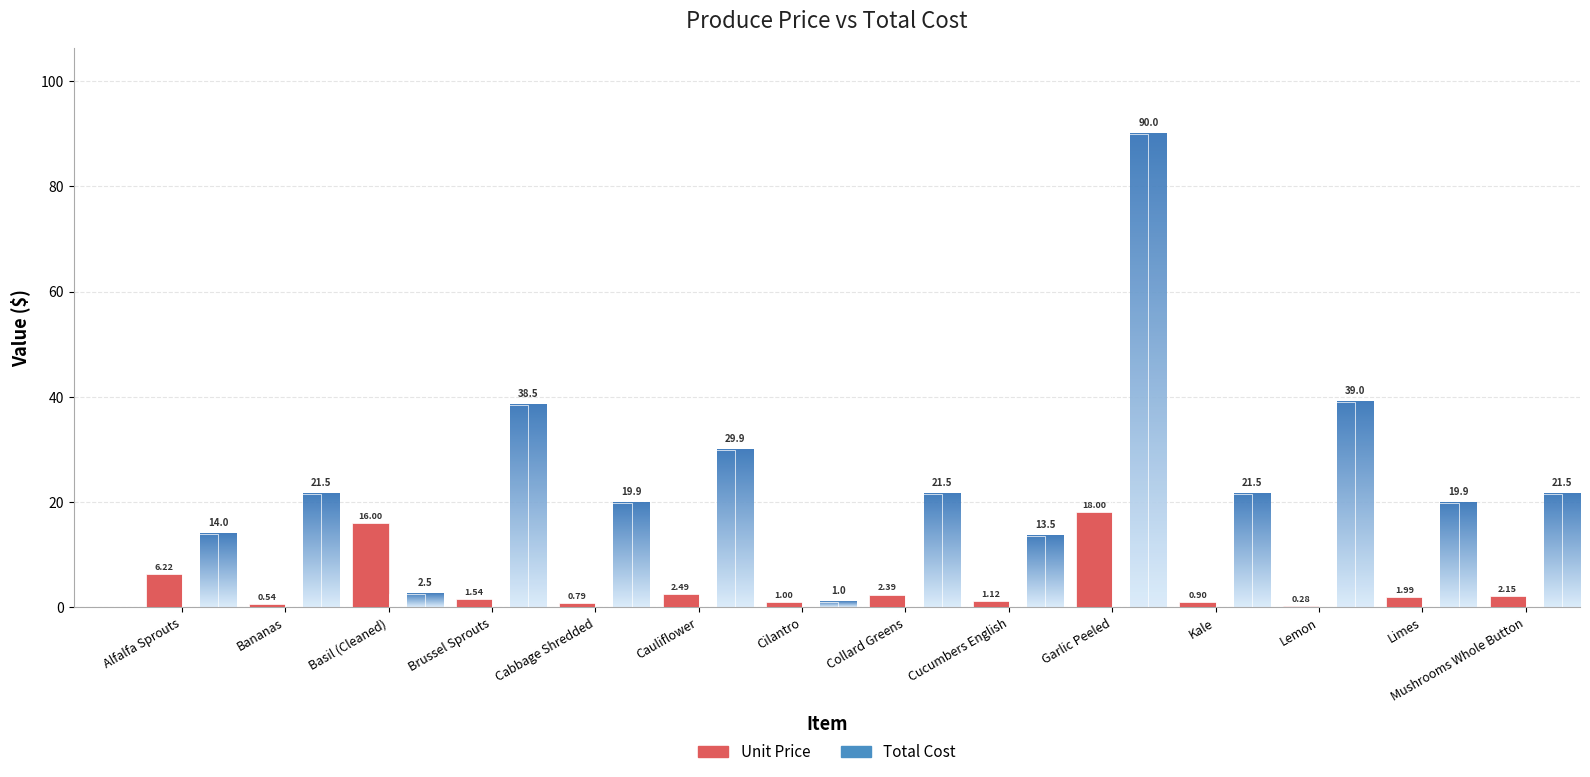

The chart shows a value of 6.2 at Alfalfa Sprouts. True or false?

True